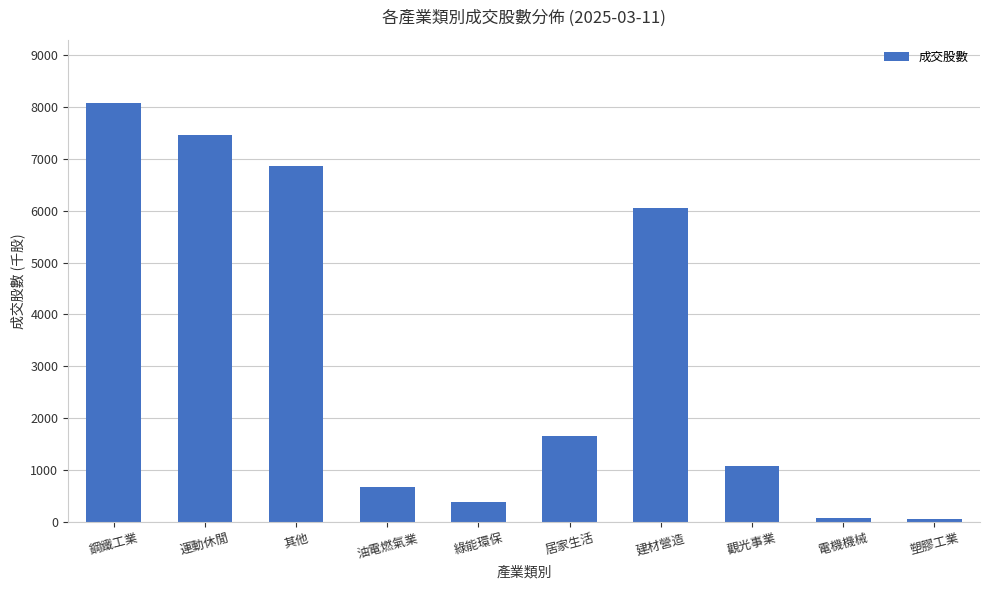

True or false: the data shows 376.4 at 綠能環保.

True